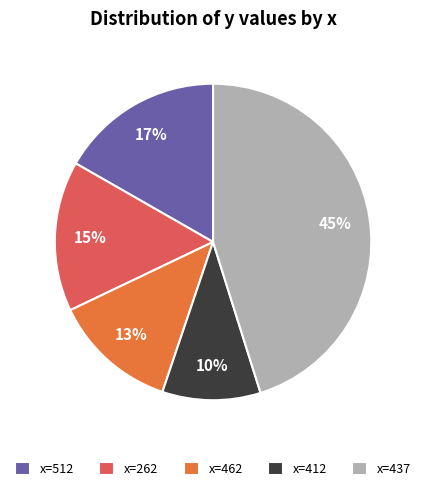

To the nearest percent, what percentage of the pie is x=412?

10%